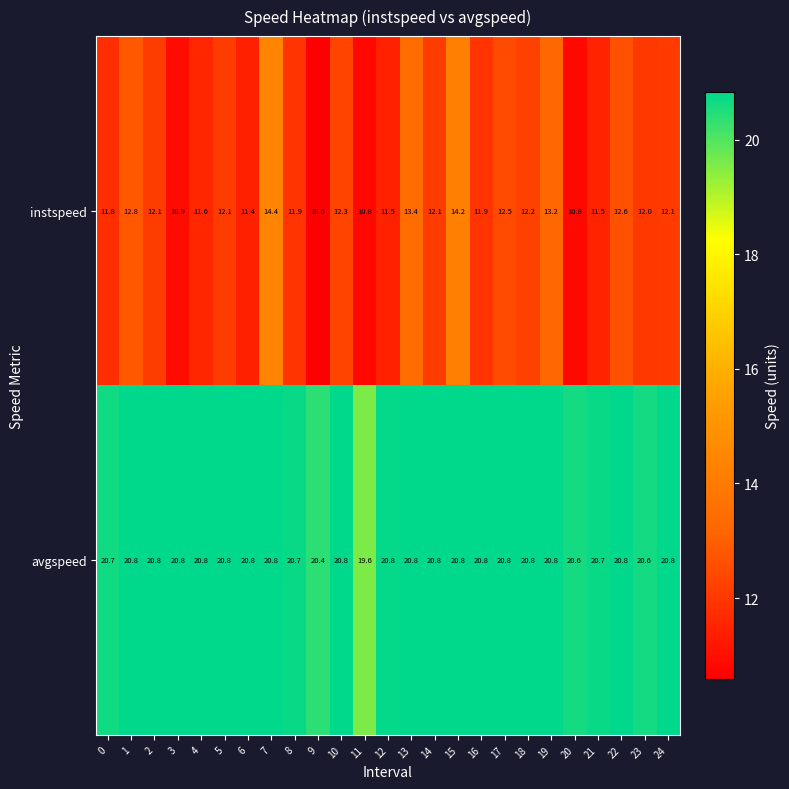

Which series has the largest range (max minus min)?

instspeed